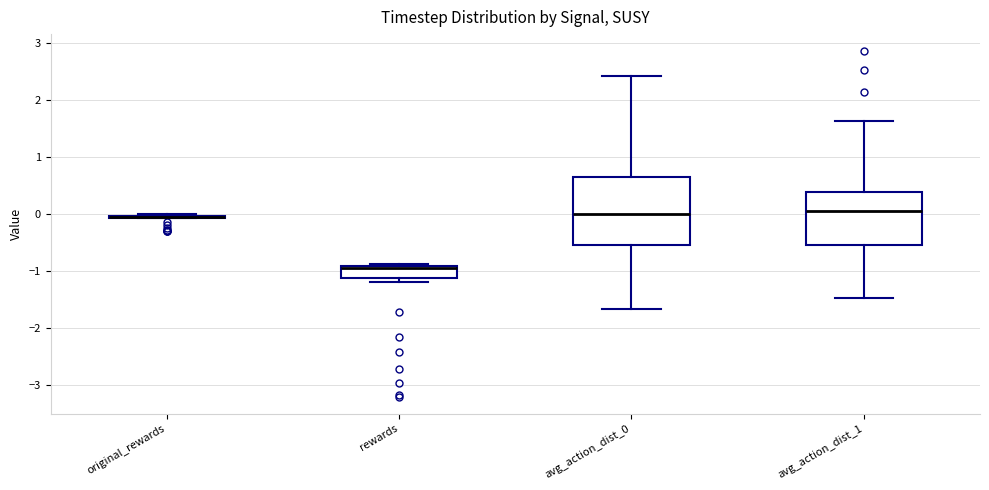

Where does the median line of the box for avg_action_dist_0 sit on the y-axis? The values are not printed on the chart, so give them approximately, as read against the axis.

0.0